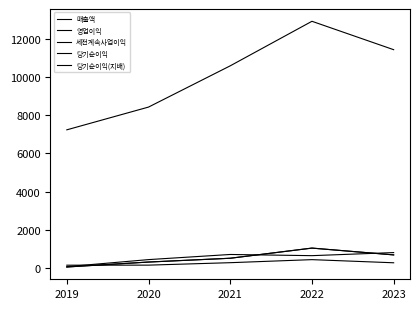

Which series has the widest spread of values?

매출액